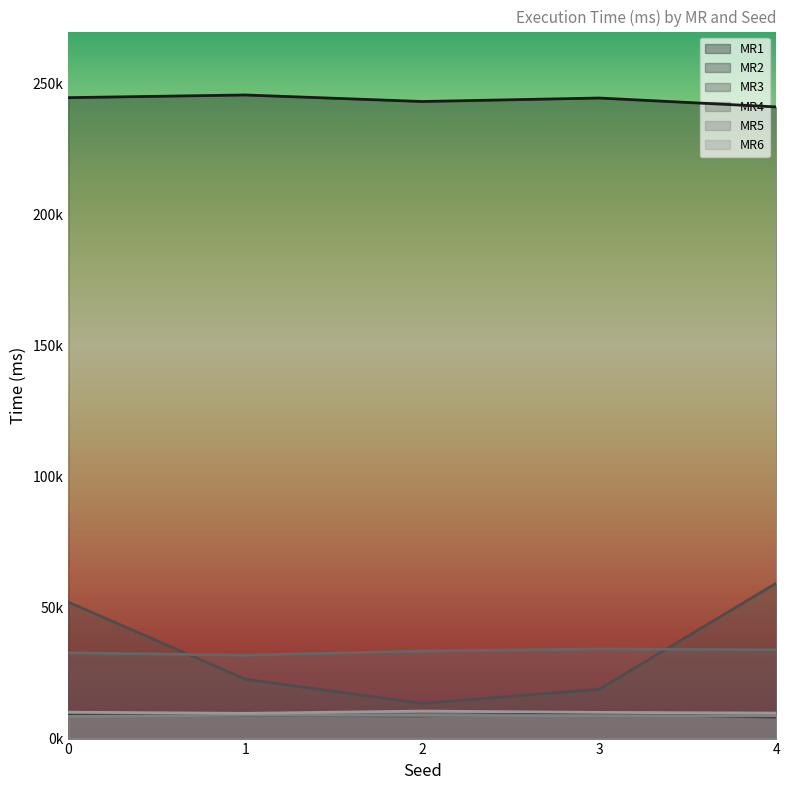

What is the total value across all series at 0?

357176